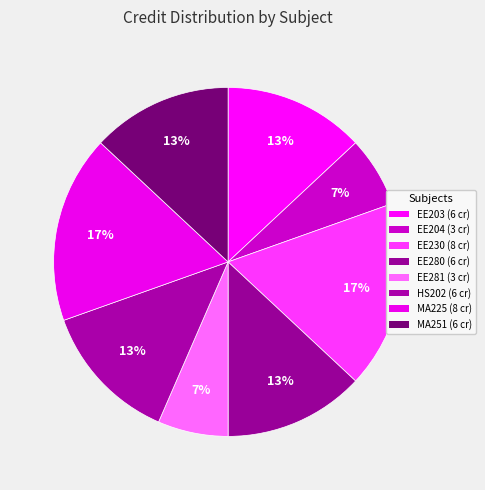

How many slices are in this pie chart?

8